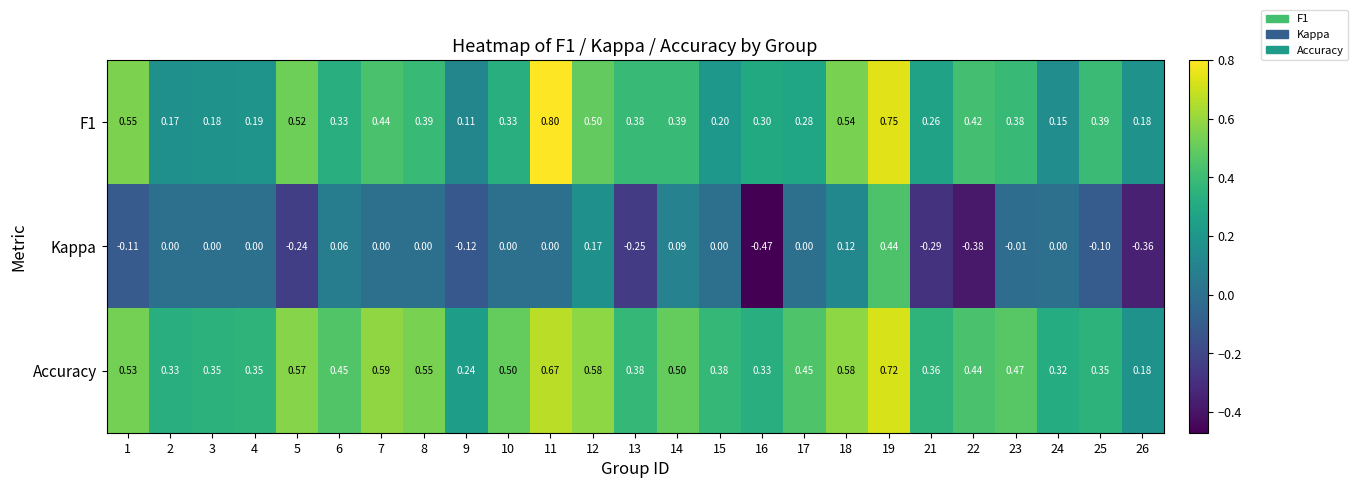

Which series has the largest range (max minus min)?

Kappa